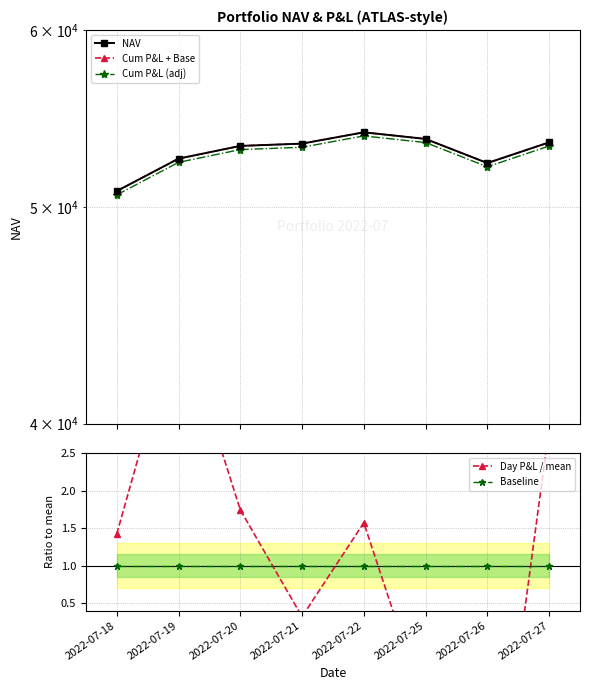

Reading left to right, list all the values displayed in this chart.

NAV: 50825.7	52552.2	53245.1	53371.9	53996.4	53630.1	52314.0	53440.4
Cum P&L + Base: 50825.7	52552.2	53245.1	53371.9	53996.4	53630.1	52314.0	53440.4
Cum P&L (adj): 50625.7	52352.2	53045.1	53171.9	53796.4	53430.1	52114.0	53240.4
Day P&L / mean: 1.4	4.3	1.7	0.3	1.6	-0.9	-3.3	2.8
Baseline: 1.0	1.0	1.0	1.0	1.0	1.0	1.0	1.0